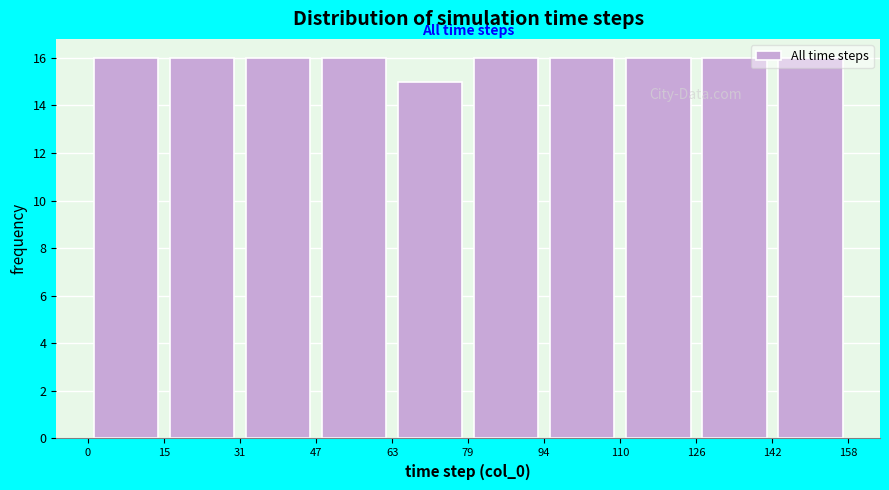

How tall is the bar that spans 31 to 47 on the x-axis? The values are not printed on the chart, so give them approximately, as read against the axis.

16